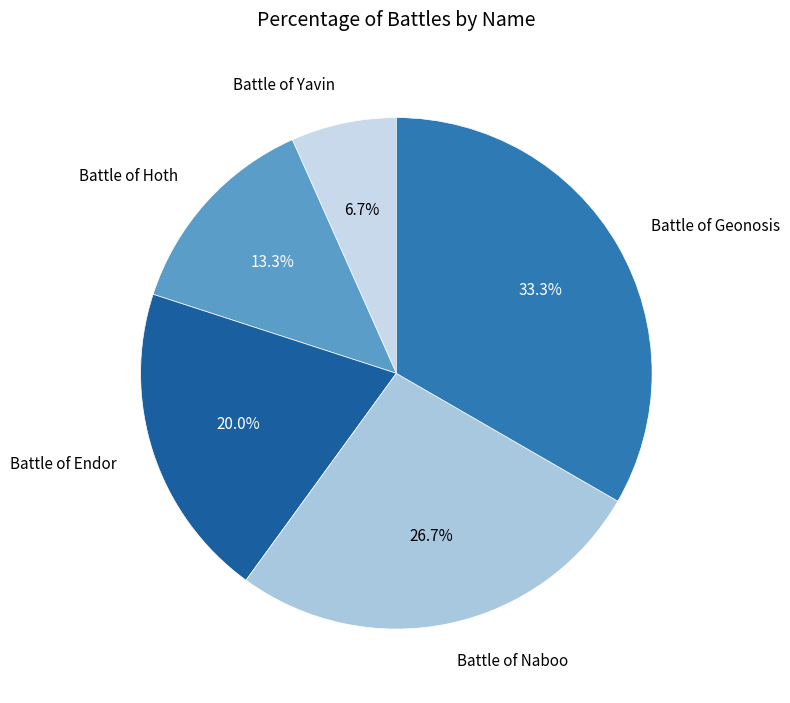

To the nearest percent, what portion does Battle of Geonosis represent?

33%